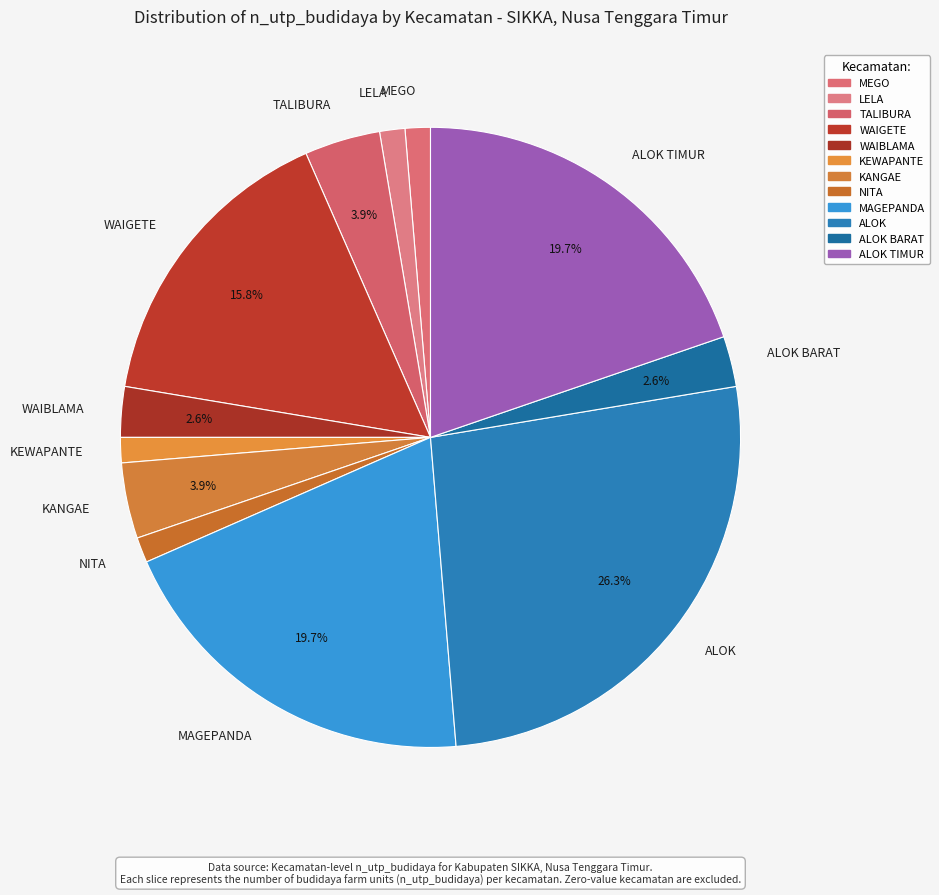

Count the number of slices in the pie.

12